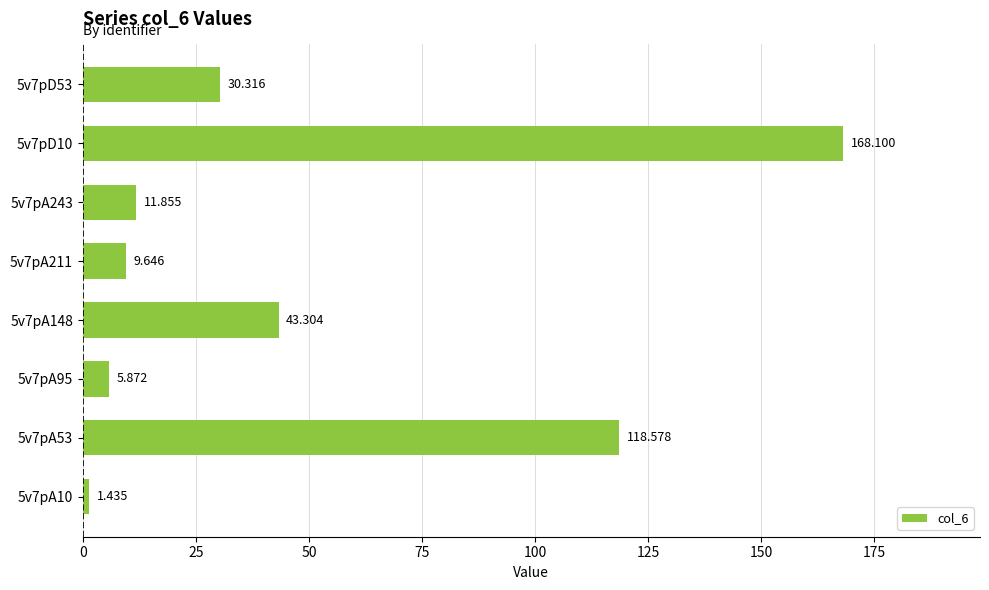

Does the chart contain any negative values?

No